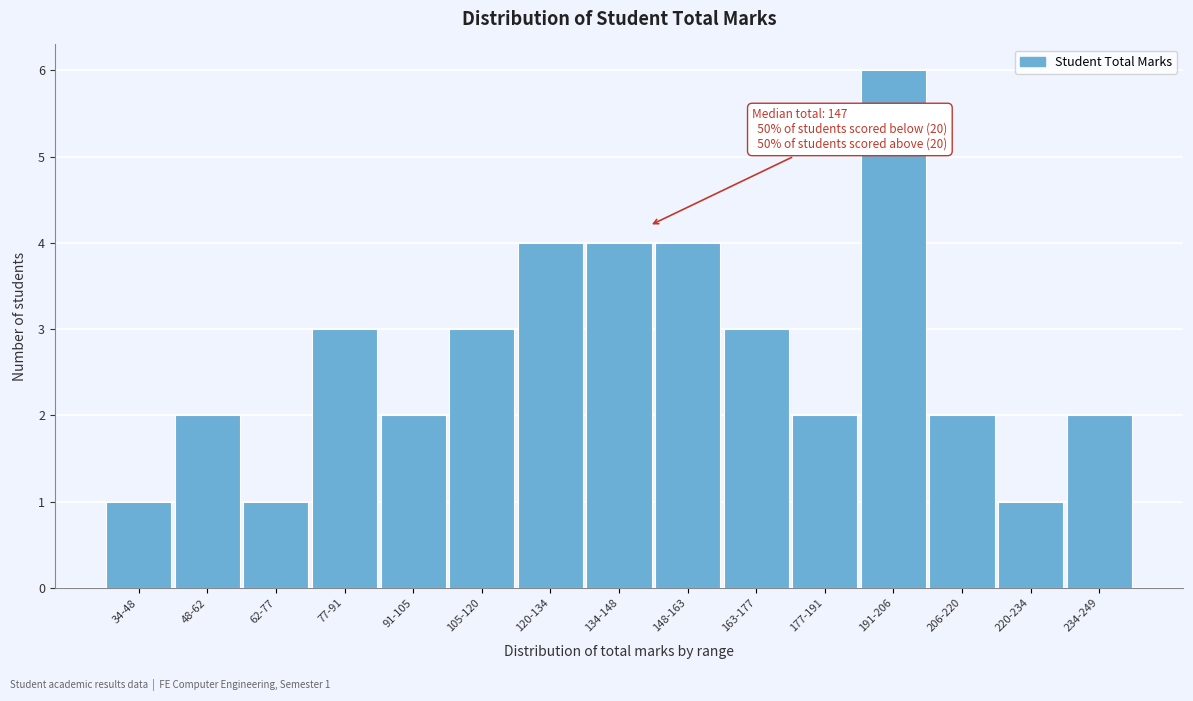

Reading right to left, transcribe all the data shown in this chart.

2	1	2	6	2	3	4	4	4	3	2	3	1	2	1